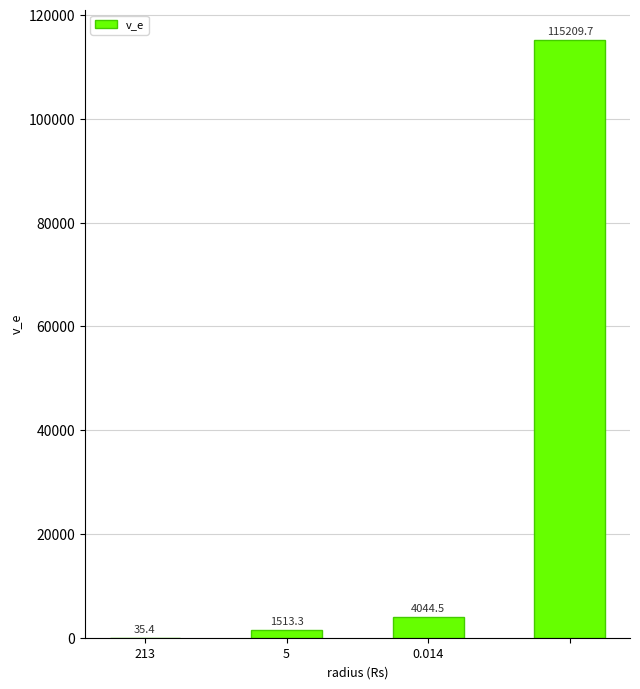

What is the sum of all values?

120802.9